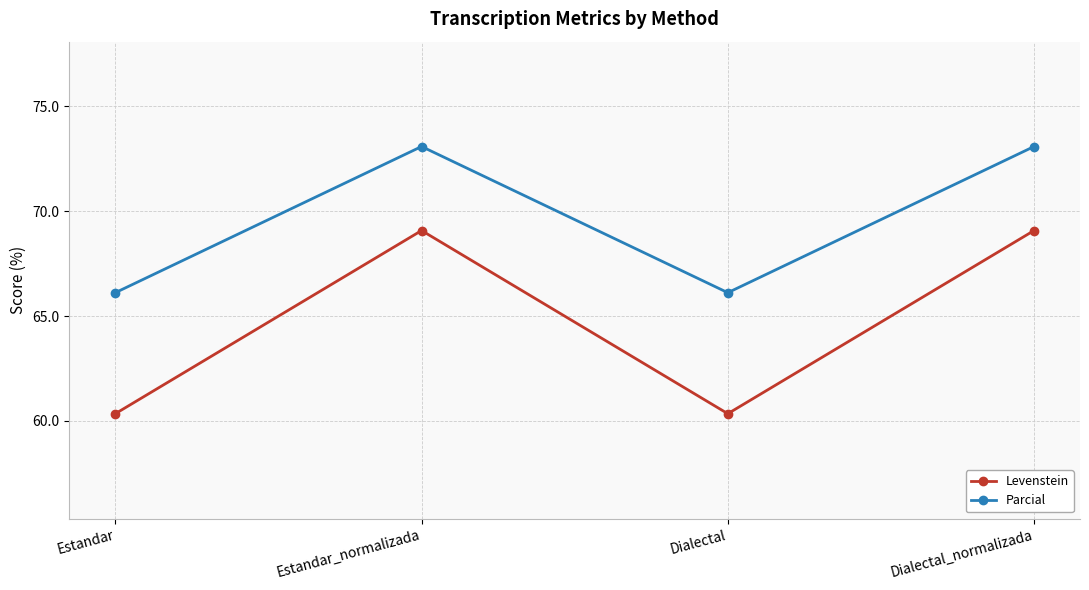

Which series has the largest range (max minus min)?

Levenstein